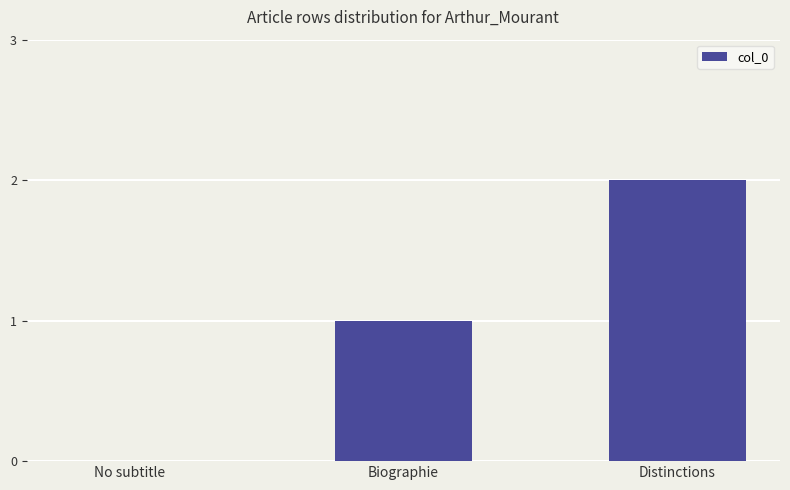

True or false: the data shows 1 at Biographie.

True